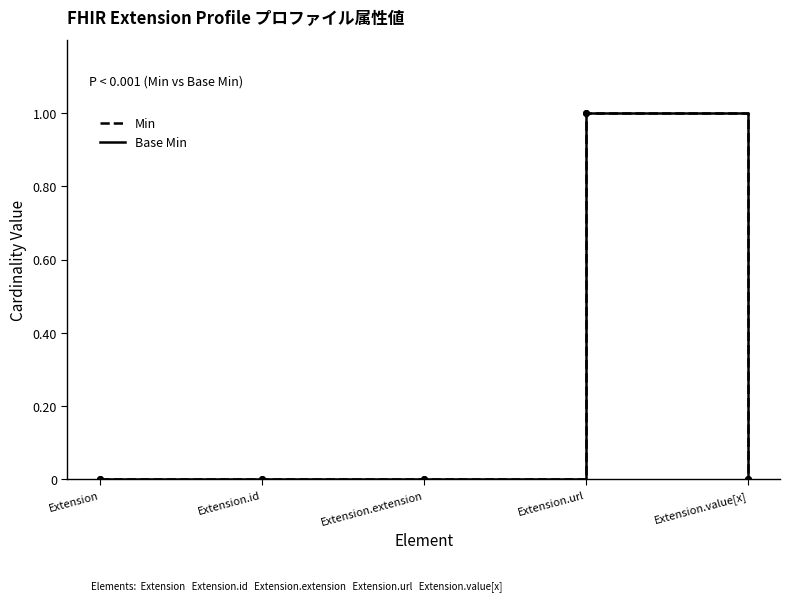

At which category does the chart reach its peak across all series?

Extension.url